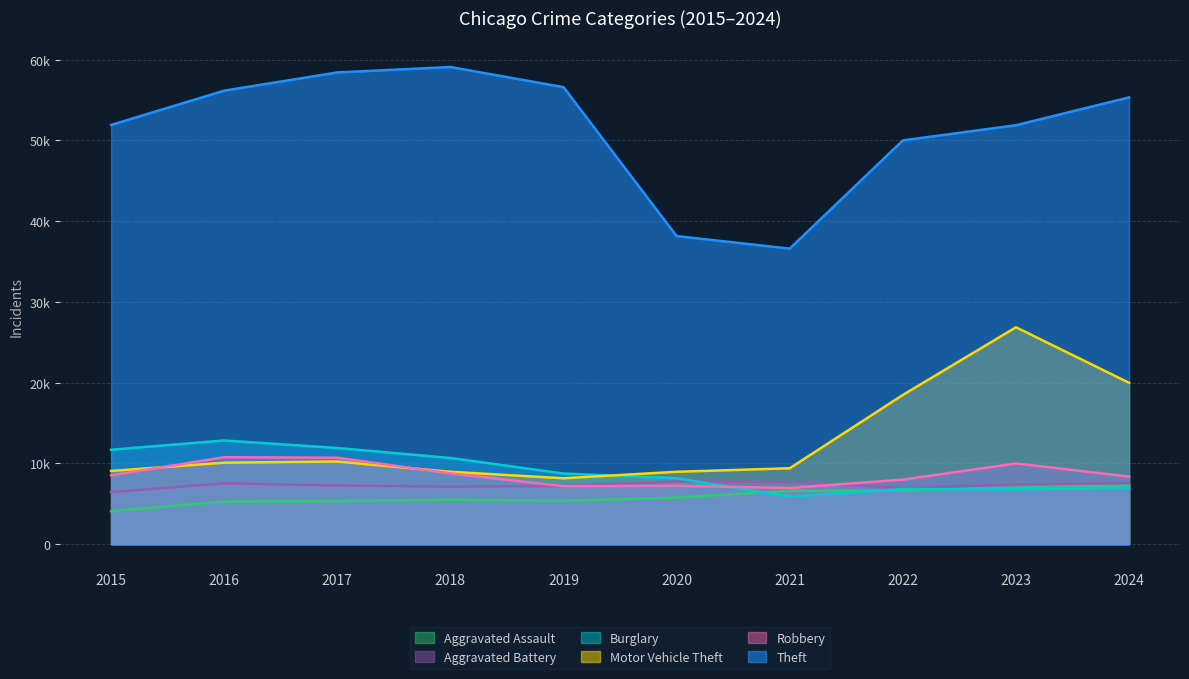

How many data points does each series have?

10